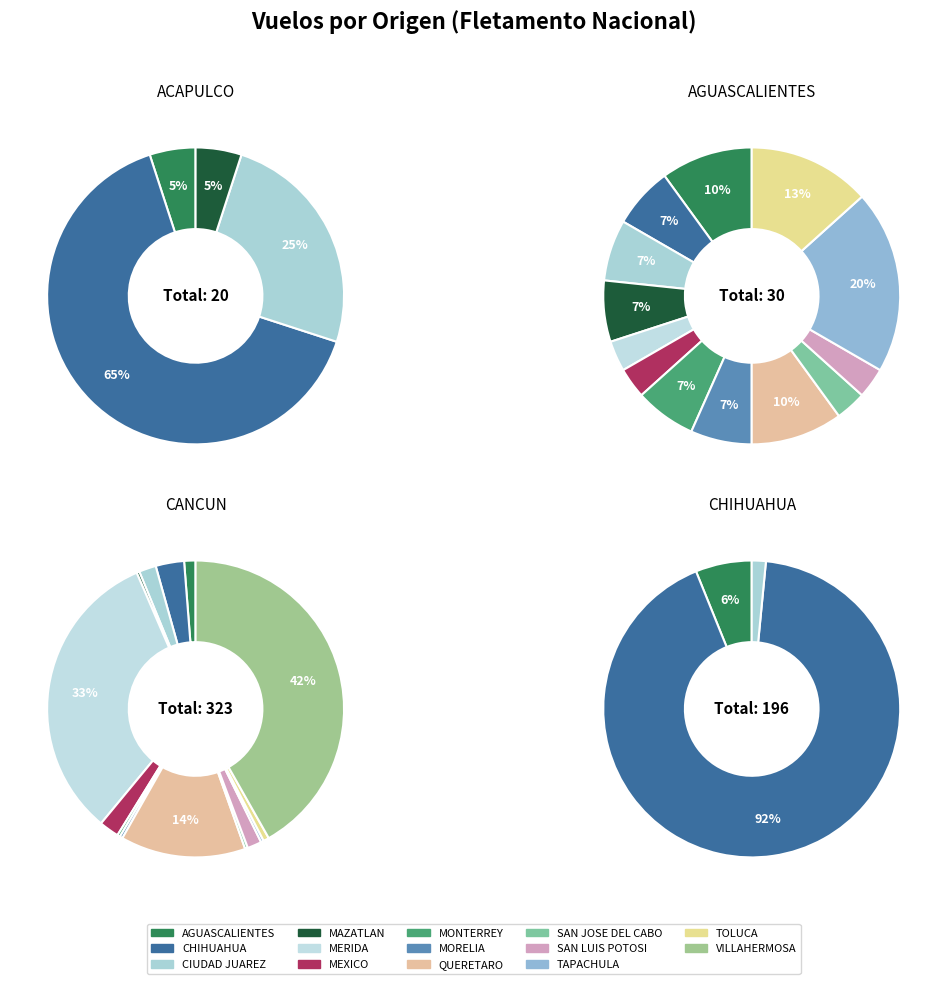

The OAXACA slice represents 11% of the pie. True or false?

False